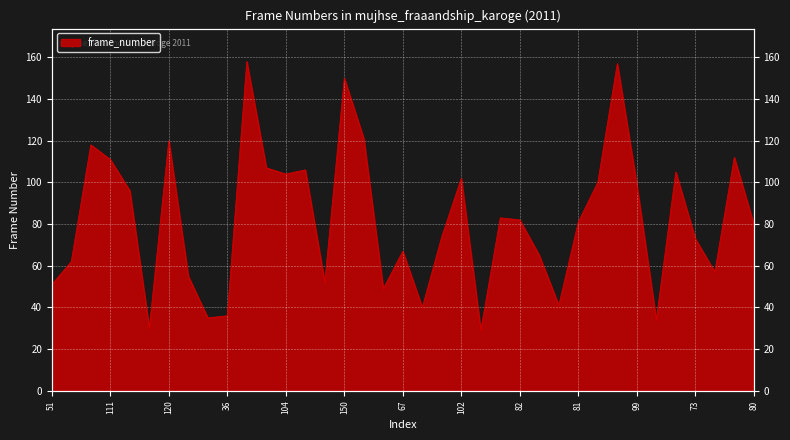

What is the label of the 9th point from the left?

35